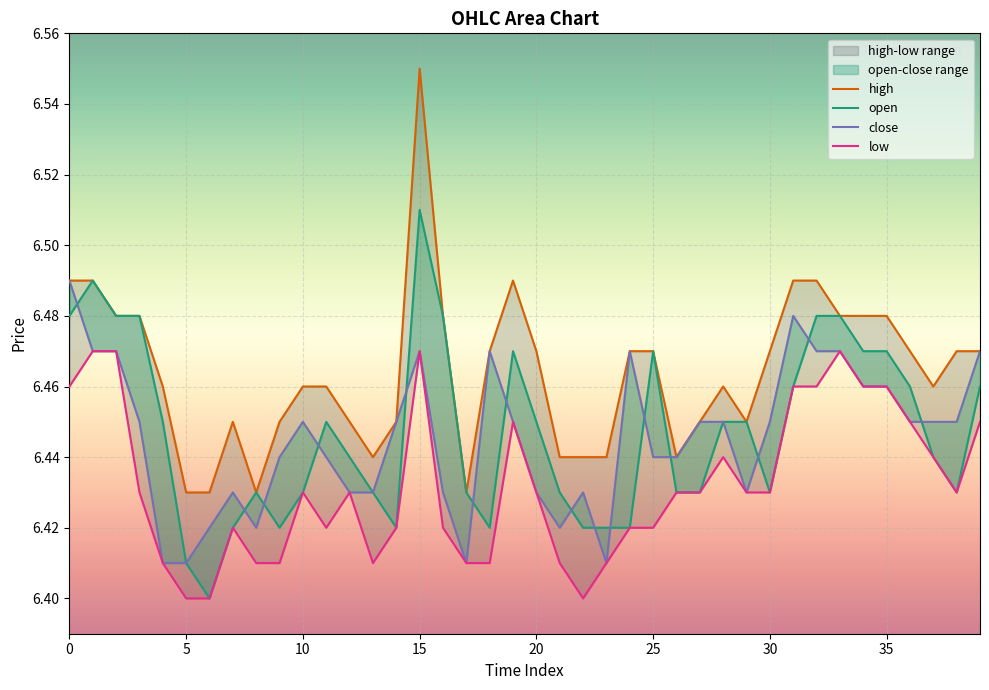

Does the chart display data point markers on the line(s)?

No